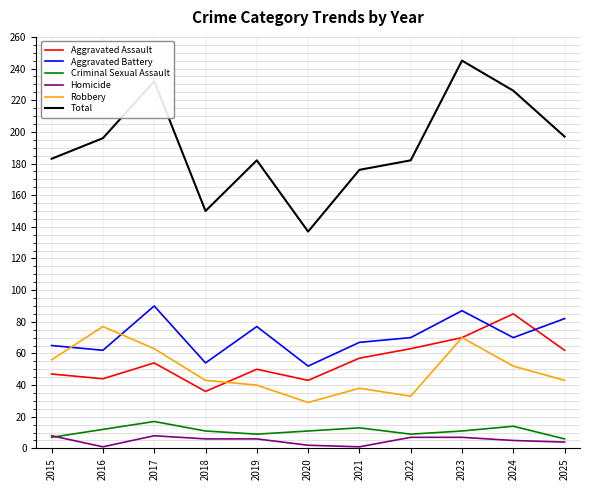

True or false: Criminal Sexual Assault and Total cross at least once.

False